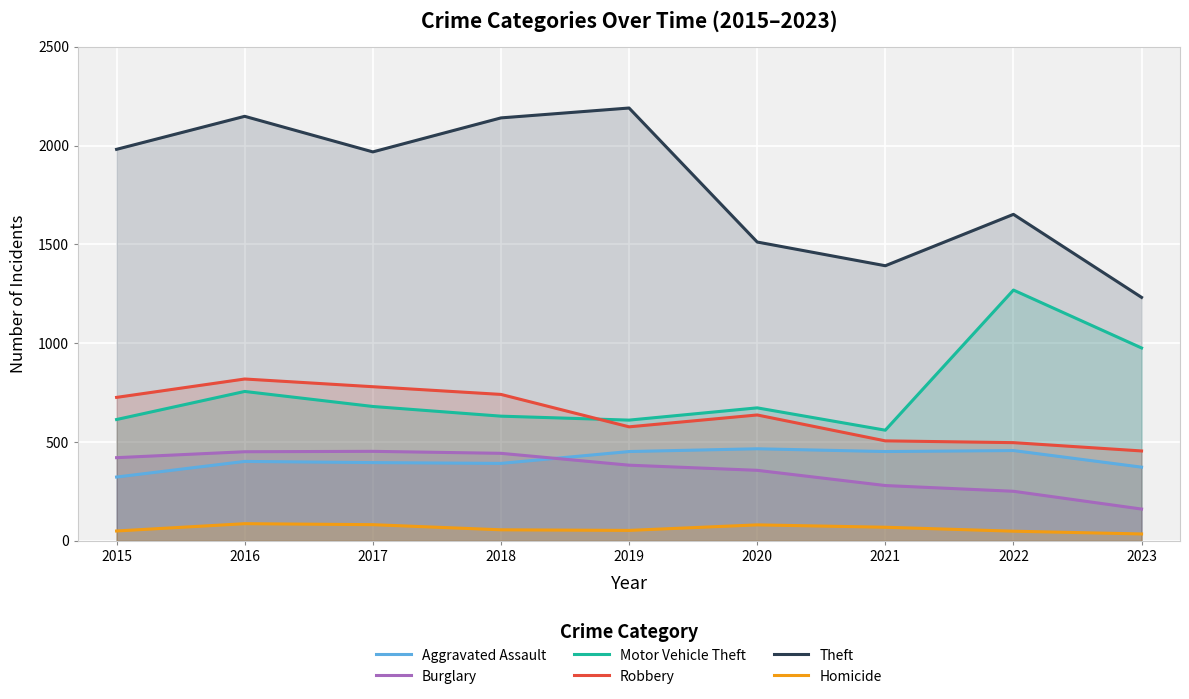

Between 2018 and 2023, which series saw the biggest shift?

Theft